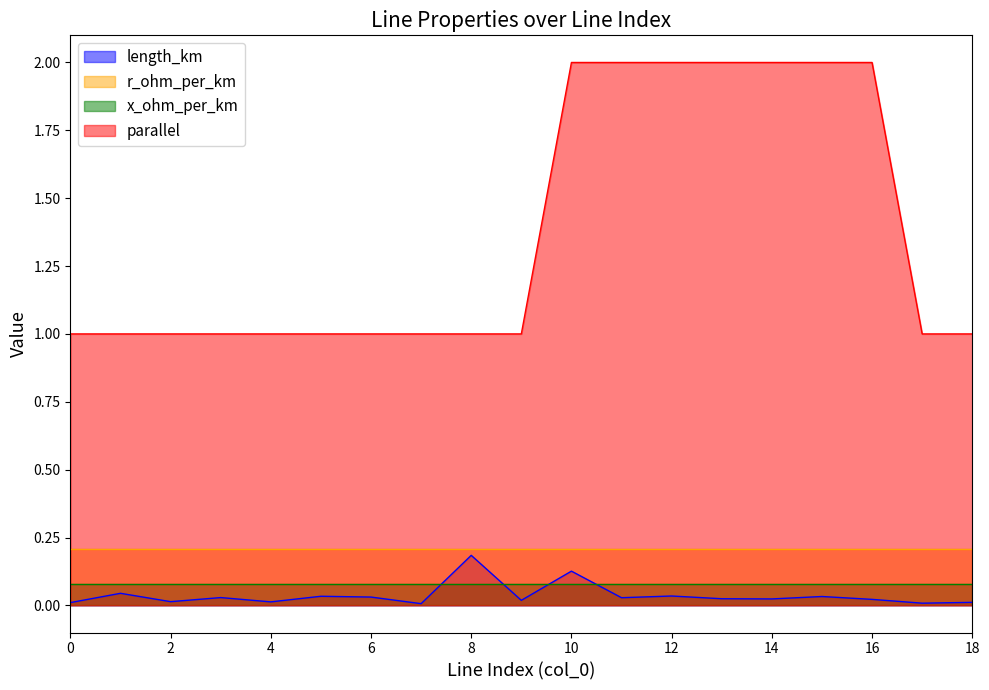

Count the parallel values in the range 1 to 2.

19